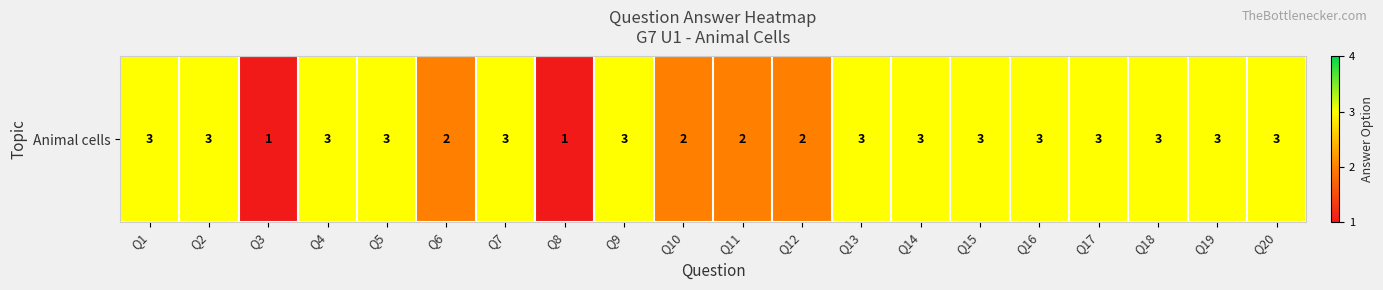

The chart shows a value of 3 at Q4. True or false?

True